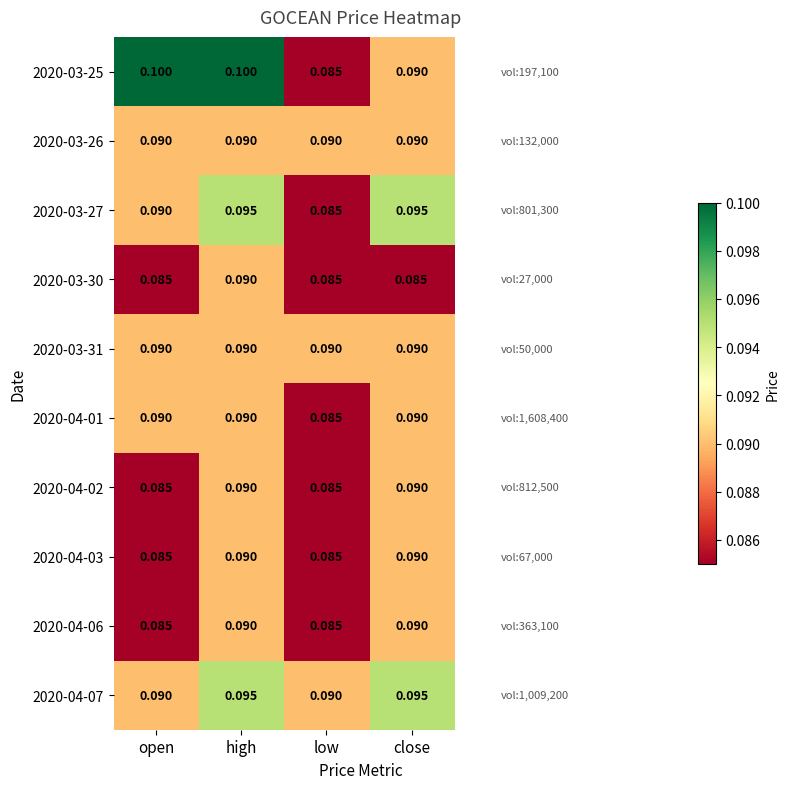

At which category is the sum across all series the highest?

high